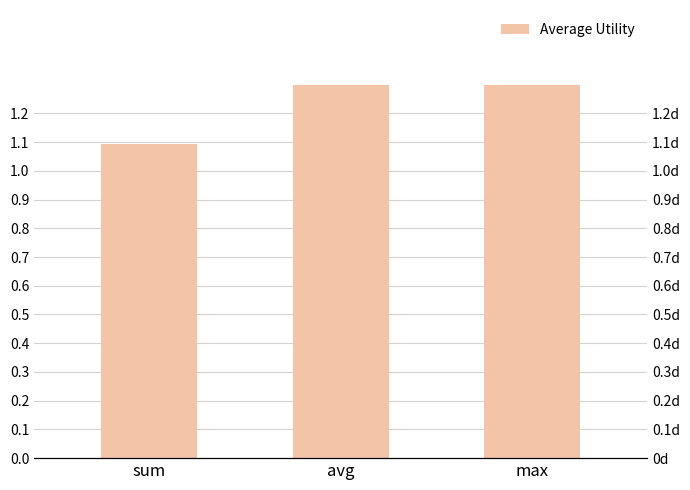

The value at avg is 1.8. True or false?

False